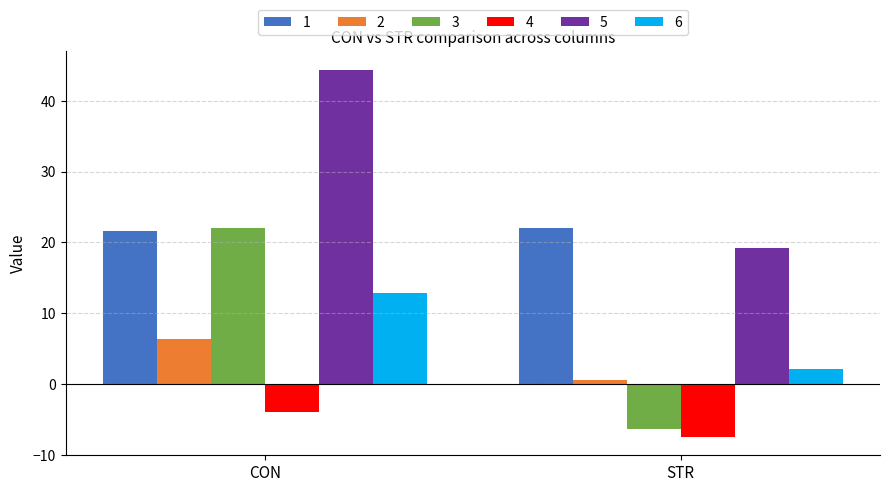

What is the minimum value shown in the chart?

-7.5